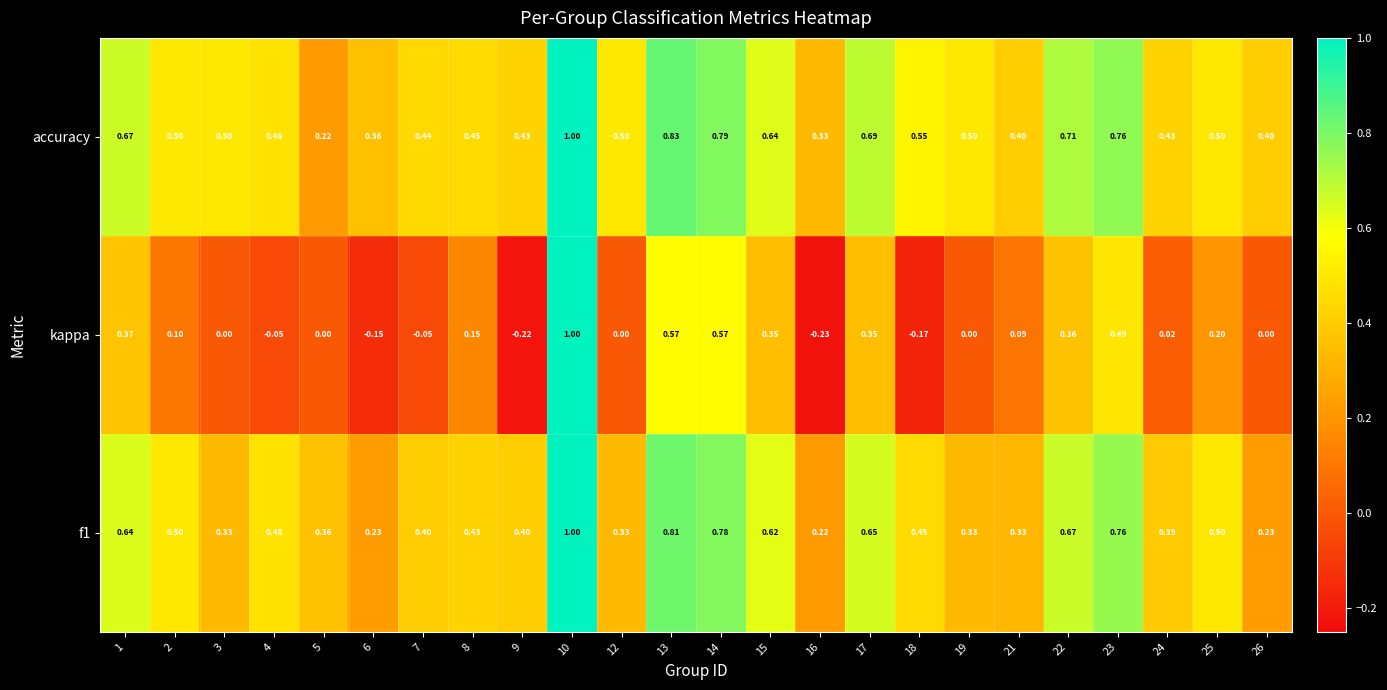

Which series has the largest total across all categories?

accuracy